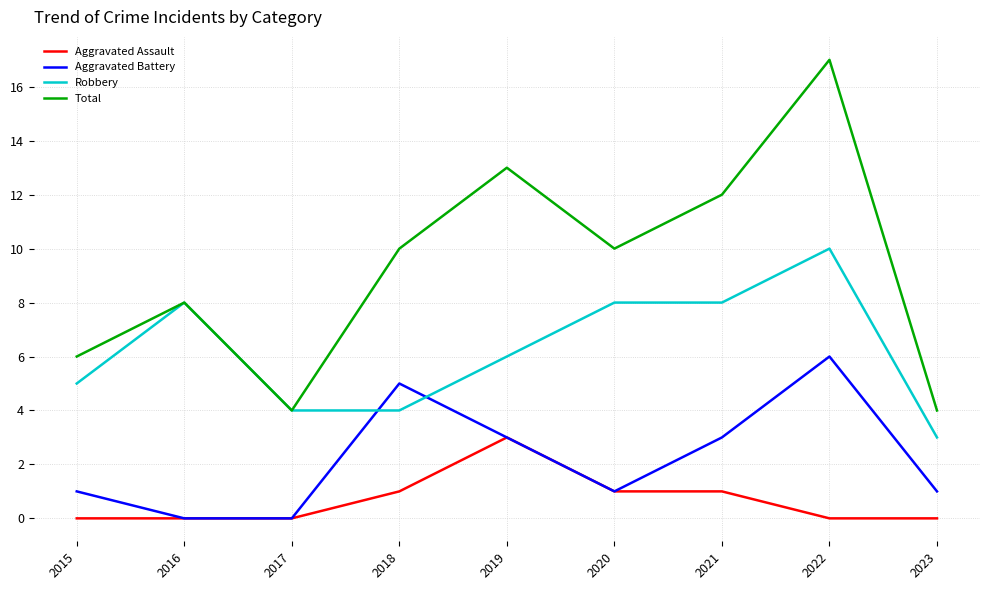

Between which two adjacent categories do Aggravated Battery and Robbery first intersect?

2017 and 2018